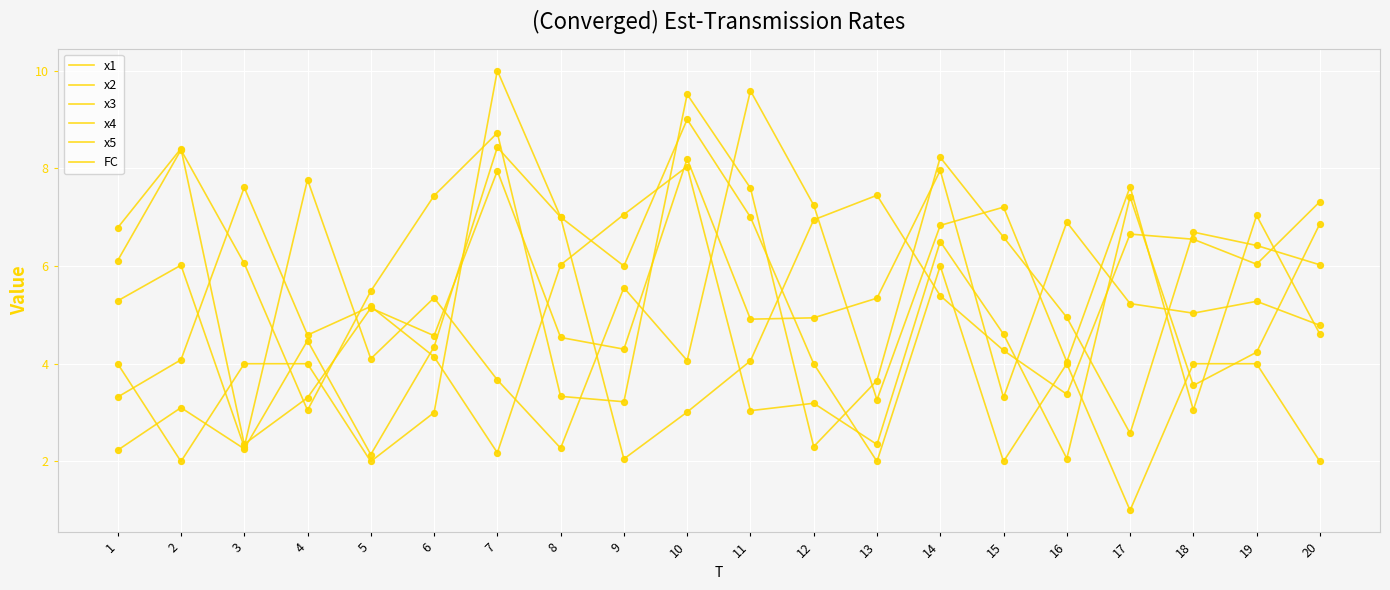

How many lines are shown in the chart?

6